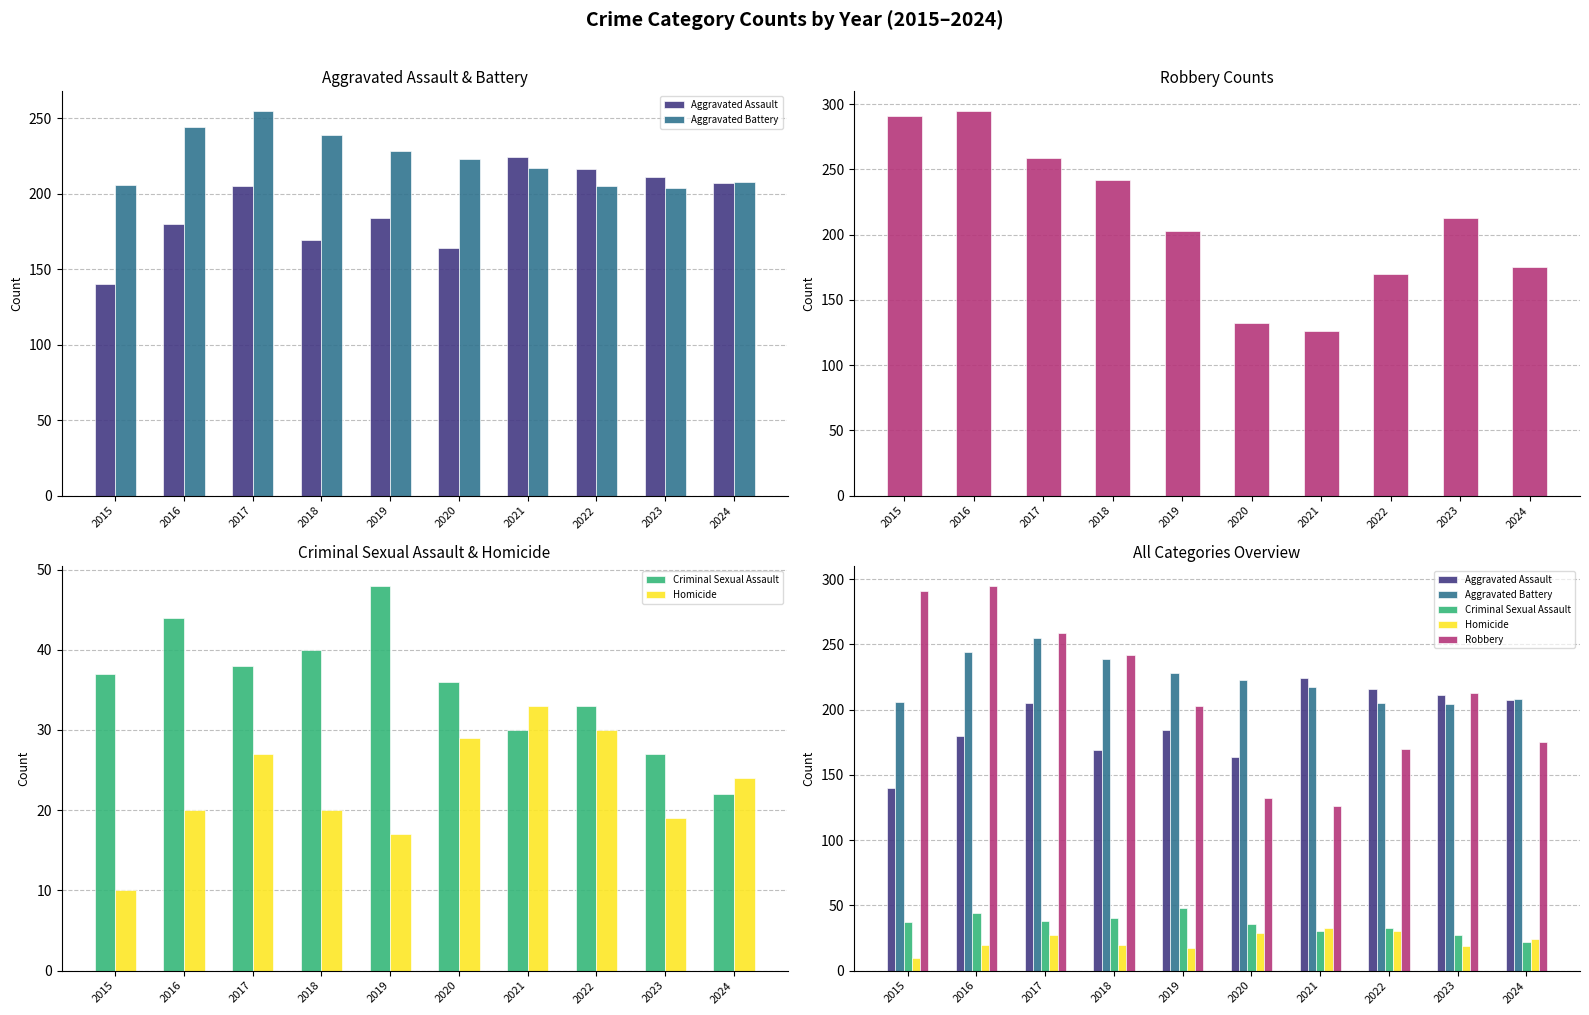

What is the average value of the Homicide series?

23